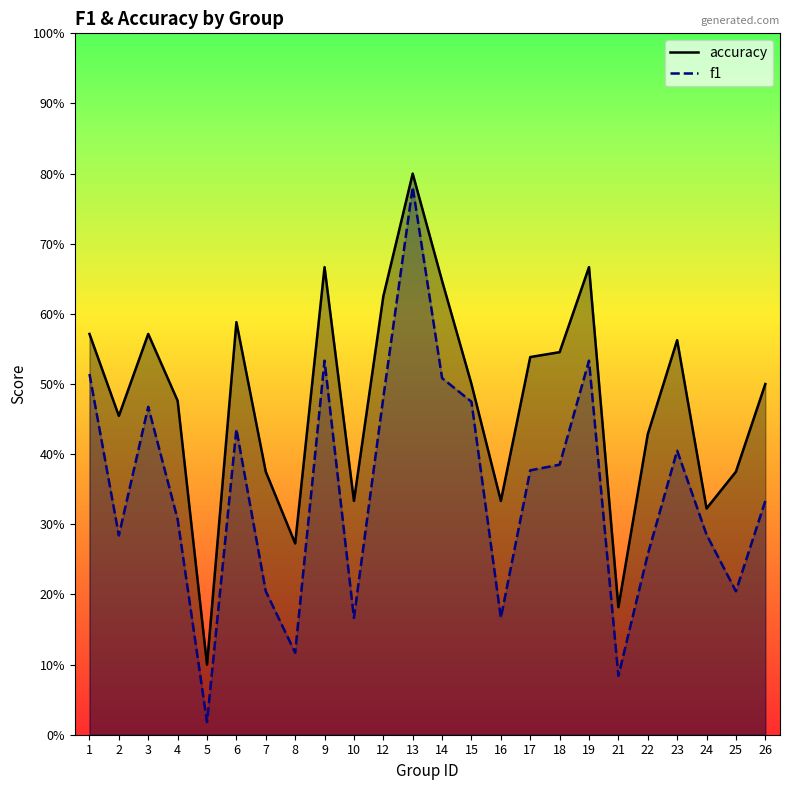

Which series has the largest range (max minus min)?

f1